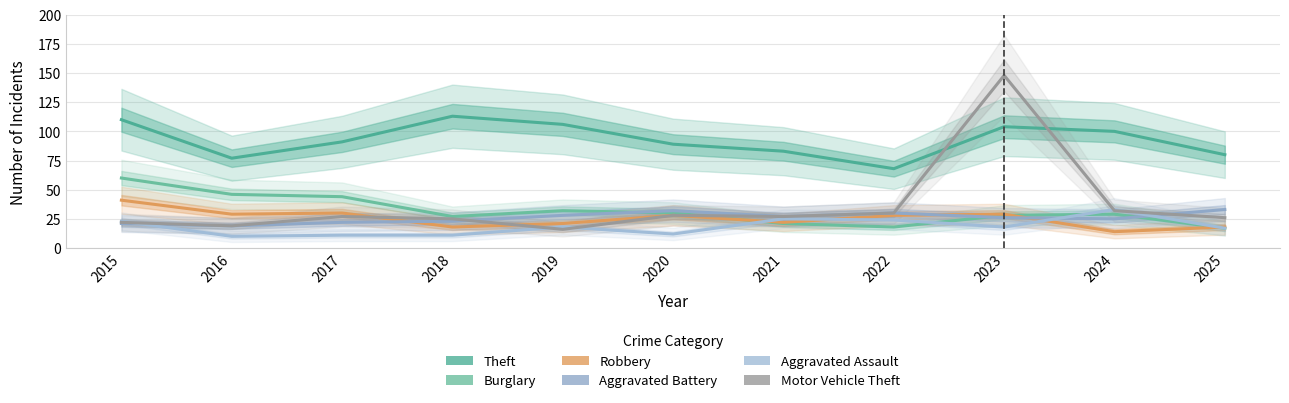

Between 2022 and 2018, which is larger?

2018